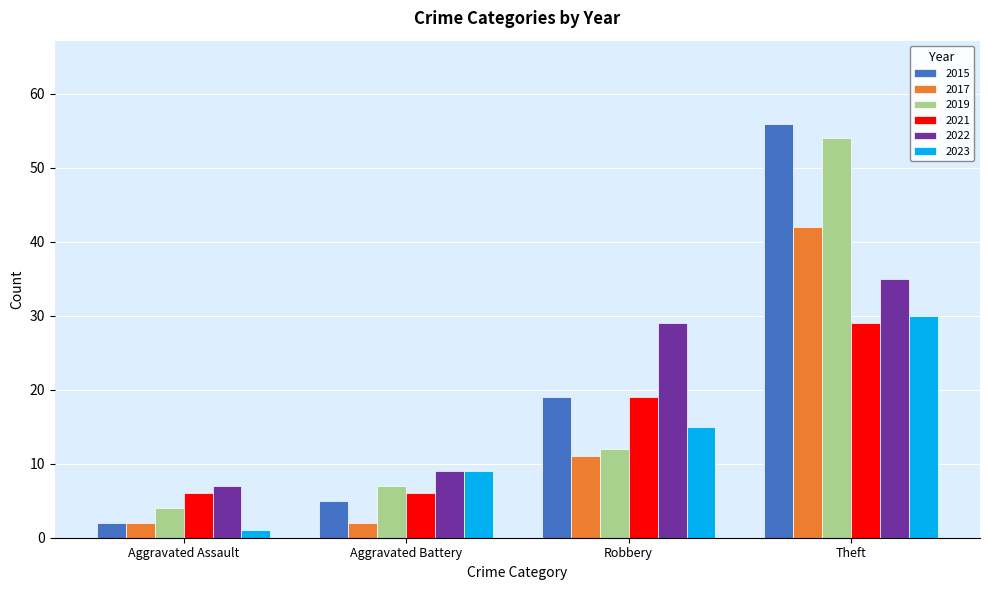

Reading left to right, transcribe all the data shown in this chart.

2015: 2	5	19	56
2017: 2	2	11	42
2019: 4	7	12	54
2021: 6	6	19	29
2022: 7	9	29	35
2023: 1	9	15	30